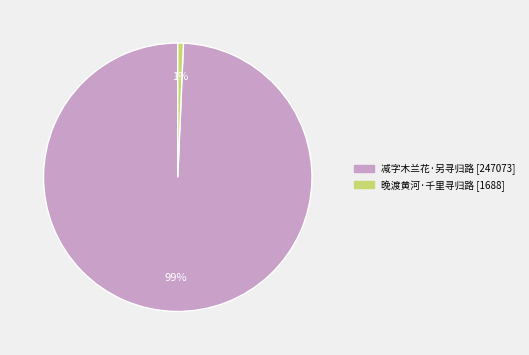

Is it true that 减字木兰花·另寻归路 is 89% of the pie?

False